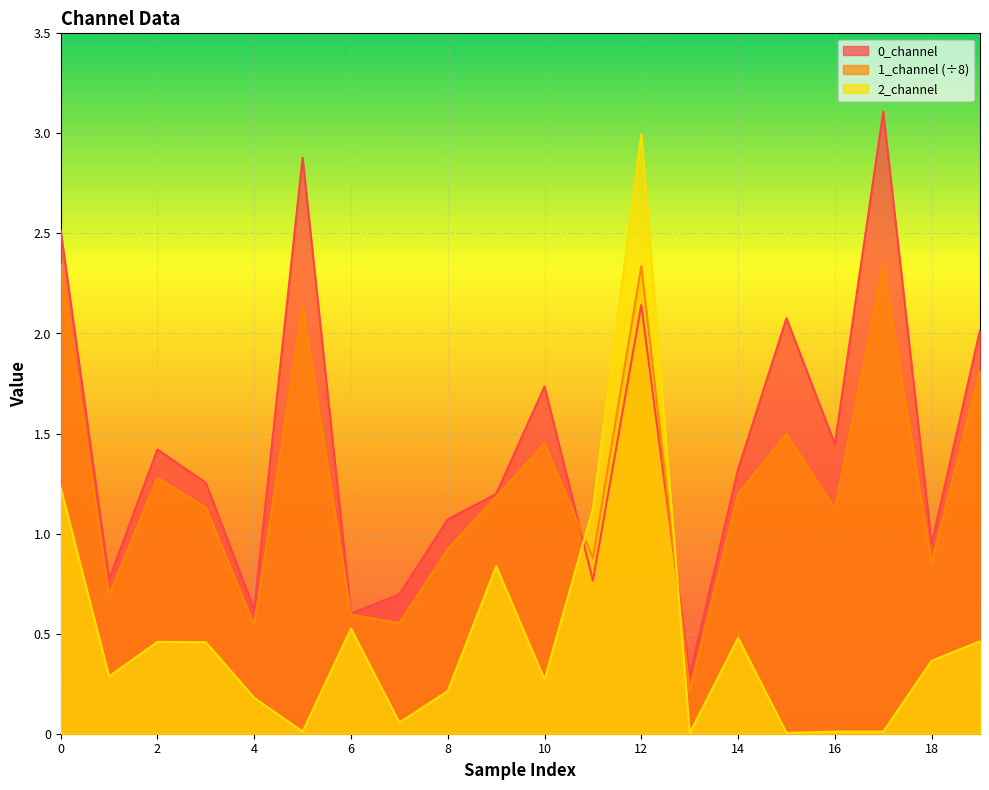

What is the sum of the 1_channel values at 15 and 17?

3.8